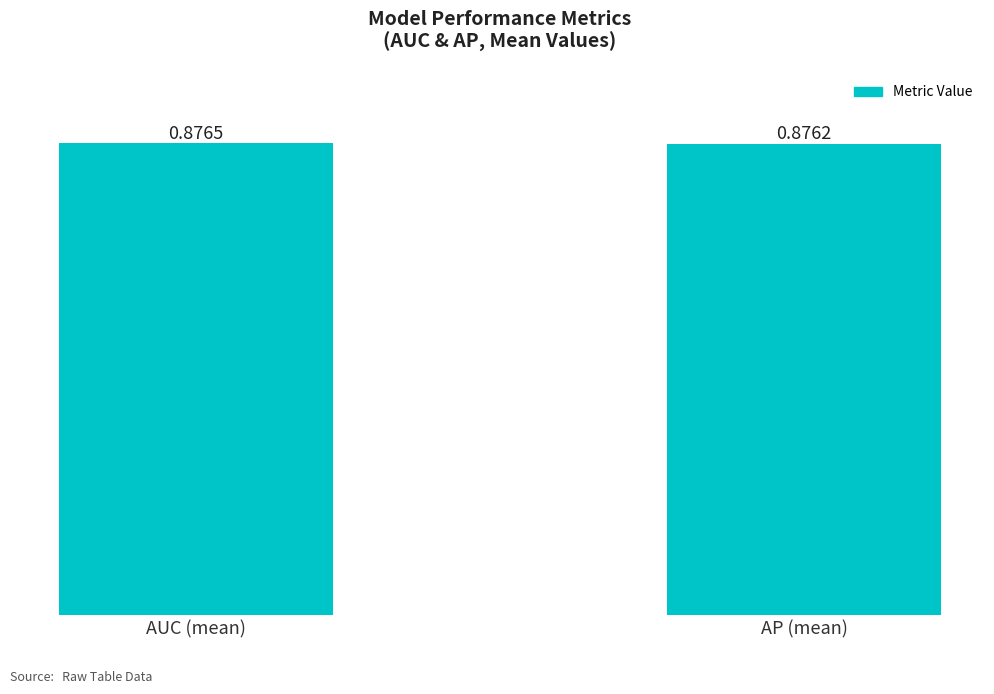

What is the sum of the values at AP (mean) and AUC (mean)?

1.8